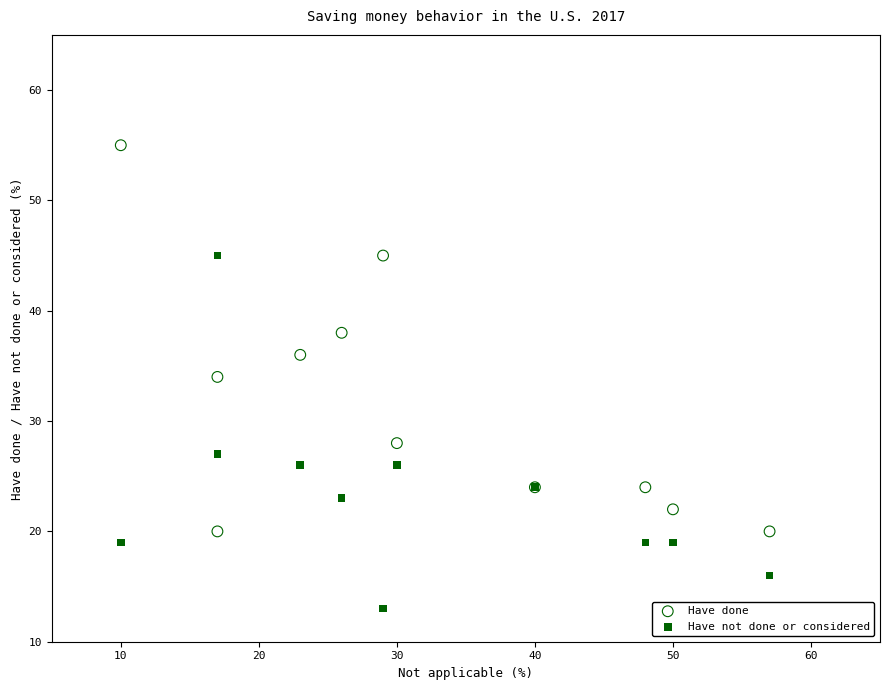

In the Have not done or considered series, what Y value is closest to 29?

27